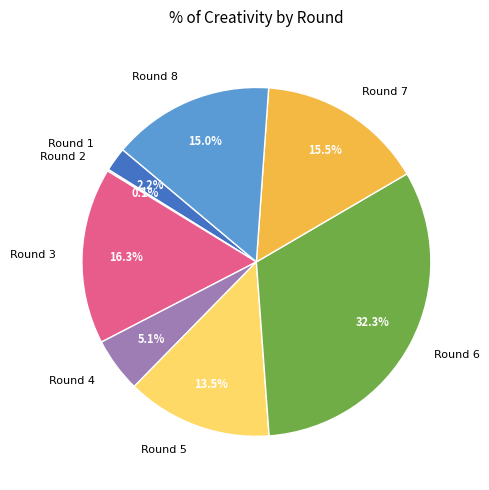

To the nearest percent, what portion does Round 3 represent?

16%